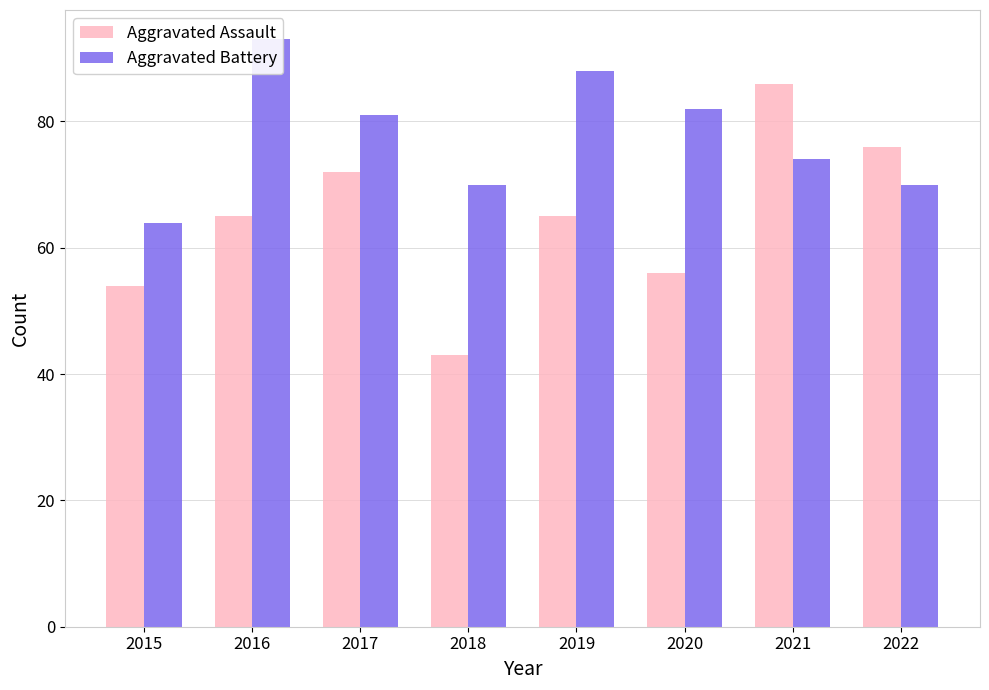

True or false: Aggravated Assault has a value of 76 at 2022.

True